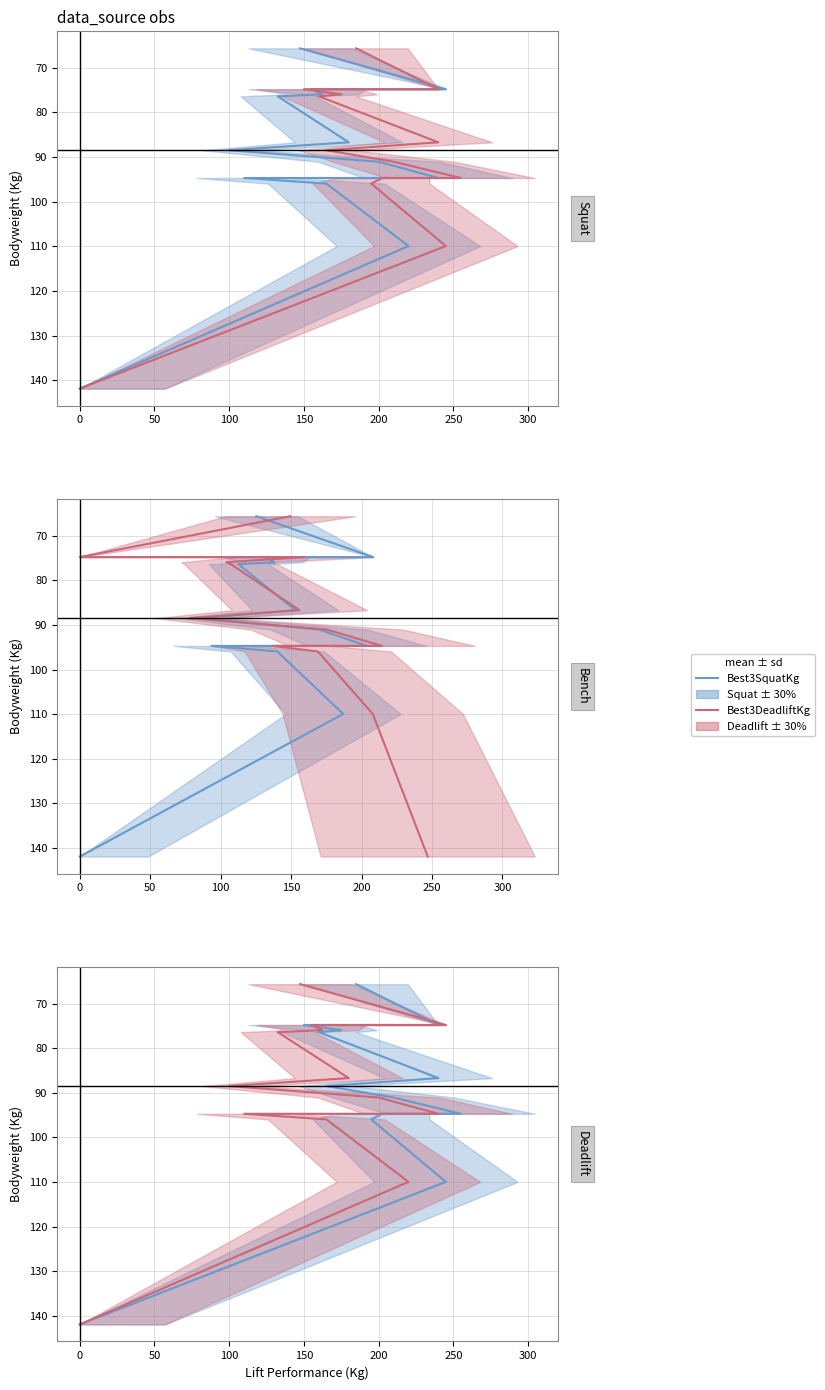

True or false: Best3SquatKg and Best3DeadliftKg cross at least once.

False